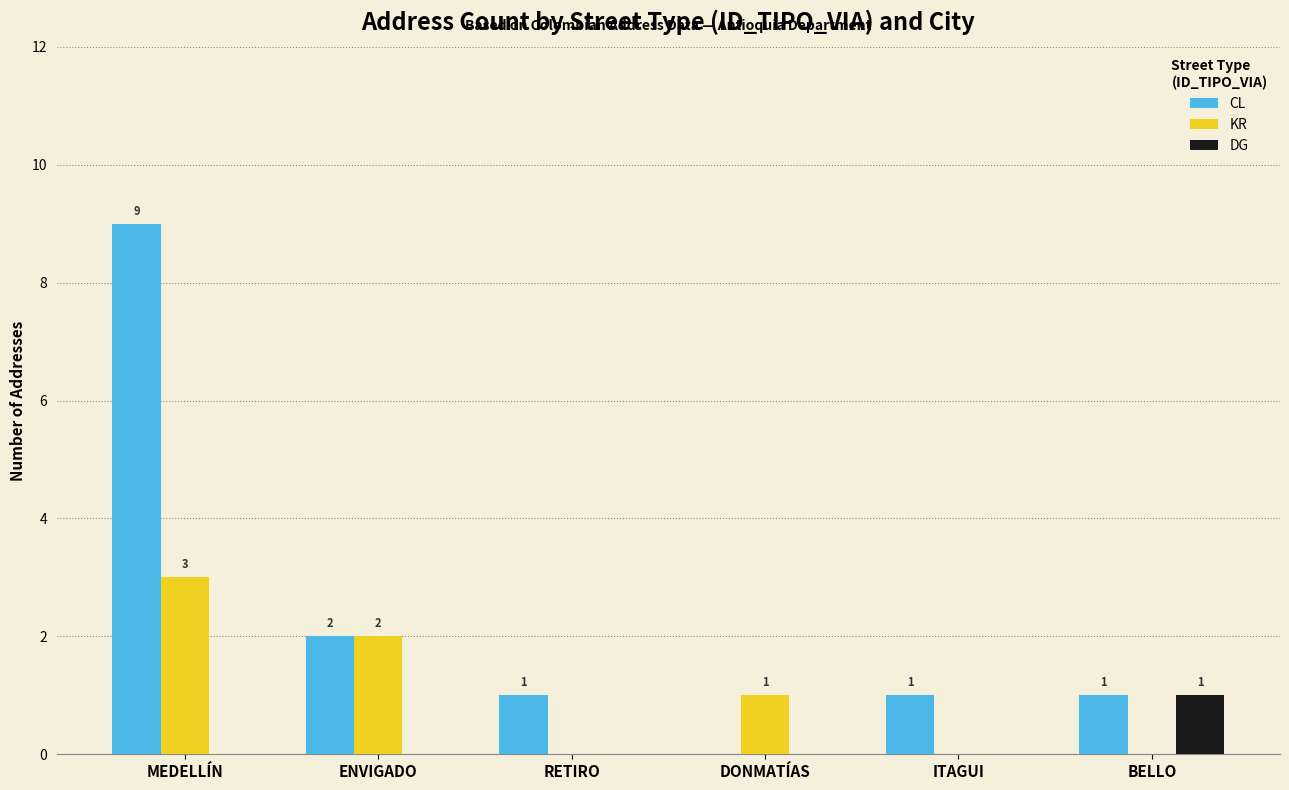

What is the spread (max minus min) of values at BELLO?

1